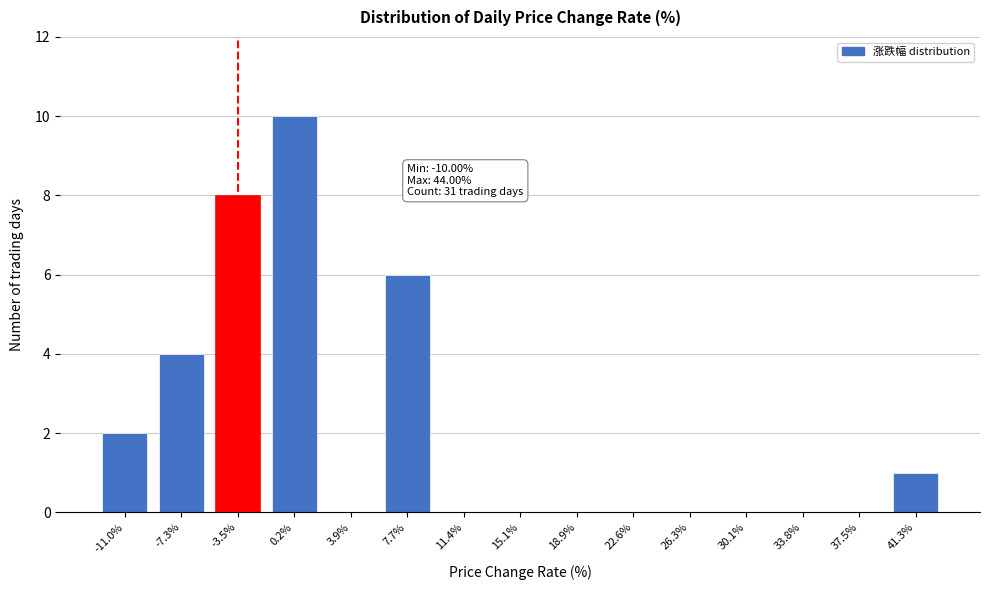

Reading right to left, list all the values displayed in this chart.

41.3%=1	37.5%=0	33.8%=0	30.1%=0	26.3%=0	22.6%=0	18.9%=0	15.1%=0	11.4%=0	7.7%=6	3.9%=0	0.2%=10	-3.5%=8	-7.3%=4	-11.0%=2